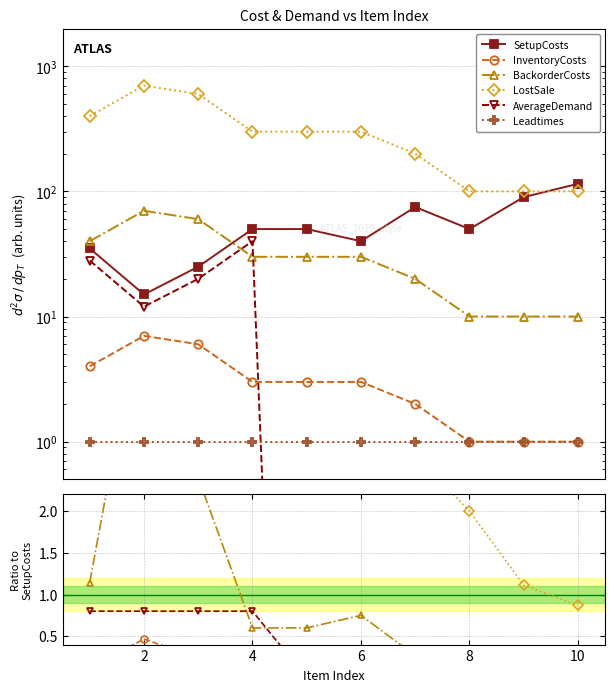

At which category does LostSale reach its first local peak?

2